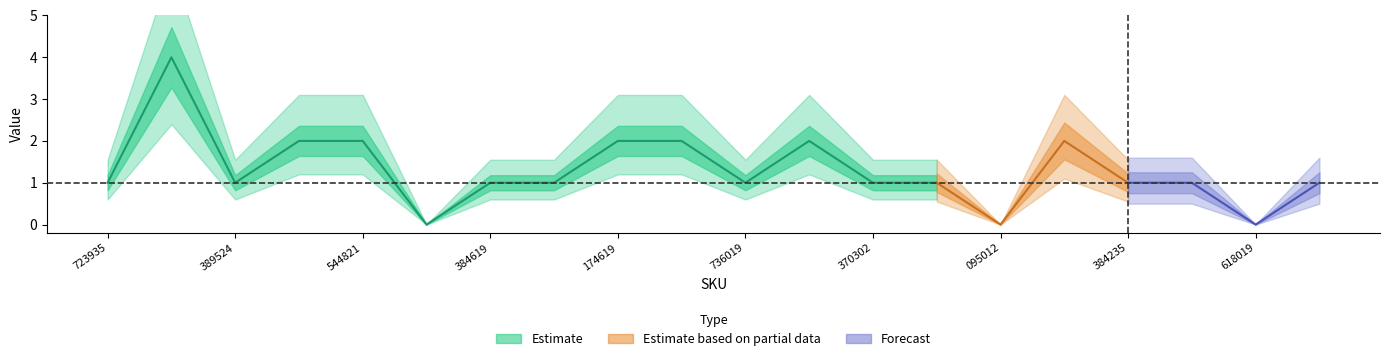

Reading right to left, what are all the values shown in this chart?

181520001618519=1	181520001618019=0	130517001384005=1	121517011384235=1	181510000399019=2	121510001095012=0	121514011829502=1	121514020370302=1	121553000524419=2	152514021736019=1	152514011556524=2	130516001174619=2	160514000370219=1	130514011384619=1	170510010545021=0	170510010544821=2	130510010544821=2	185414001389524=1	120324041390002=4	152324001723935=1